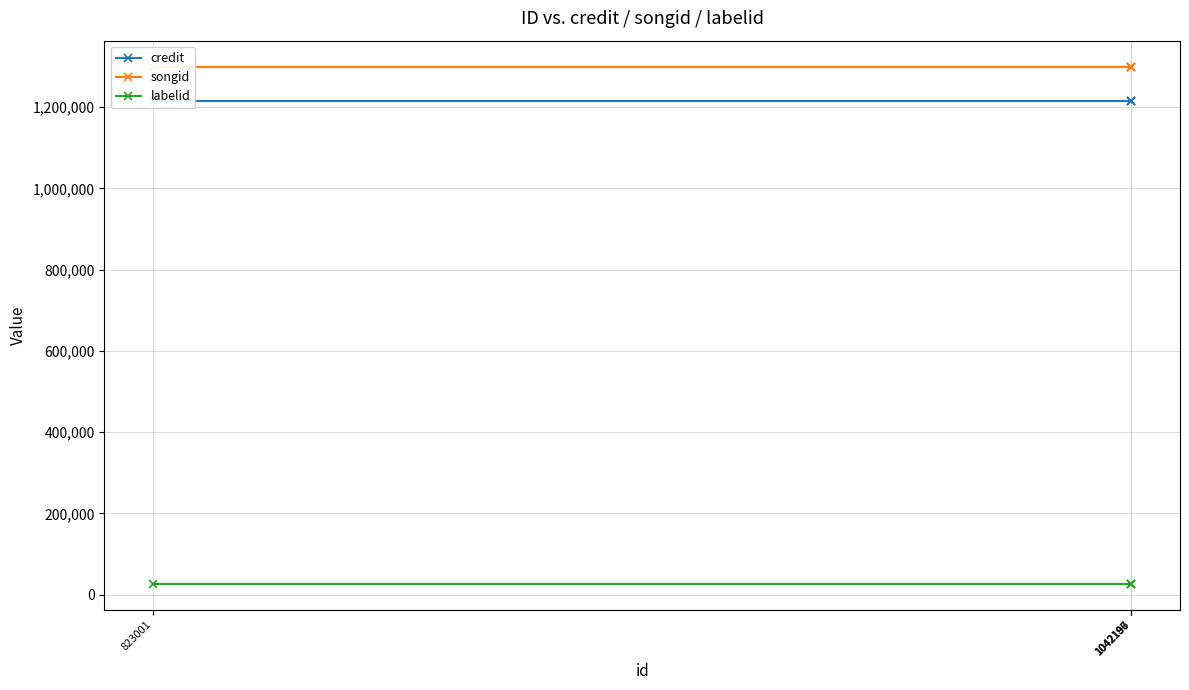

True or false: credit has more than 2 points higher than both neighbors.

False